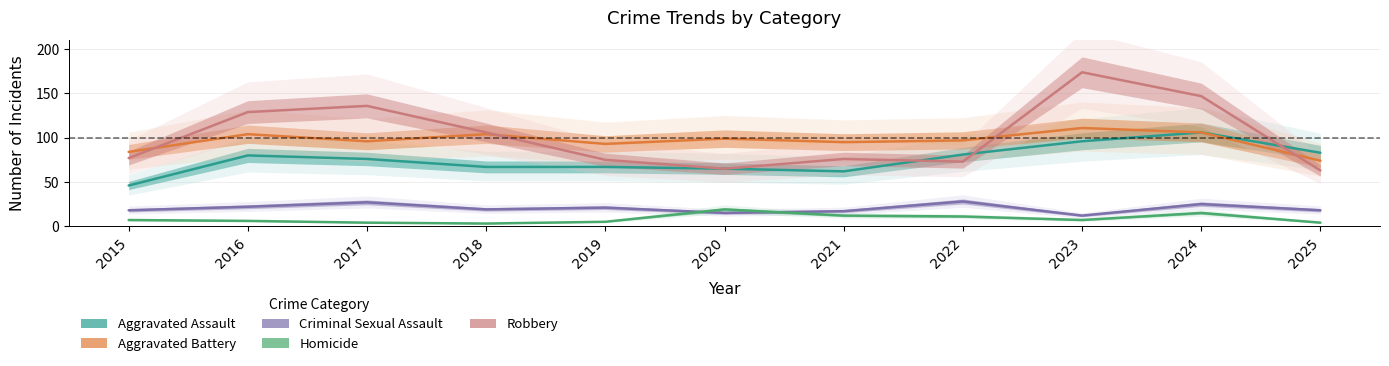

Which series has the largest range (max minus min)?

Robbery